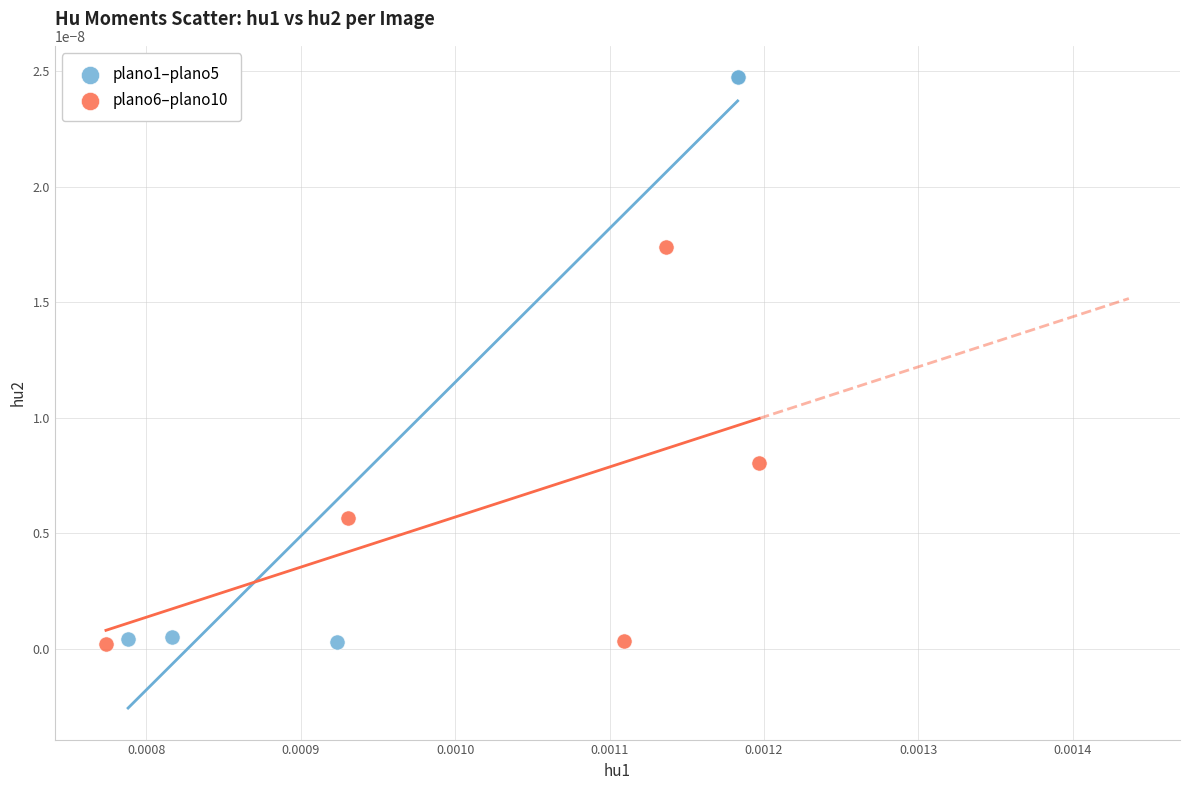

What are all the series names shown in the legend?

plano1–plano5, plano6–plano10